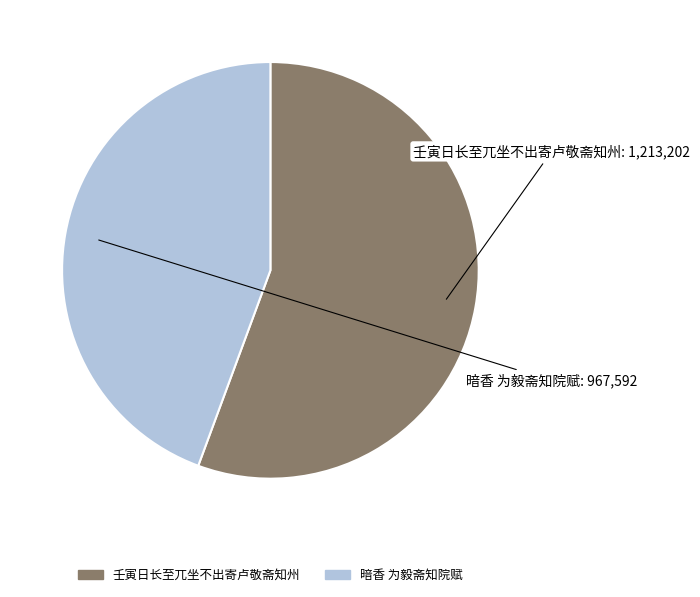

Which slice is the largest?

壬寅日长至兀坐不出寄卢敬斋知州